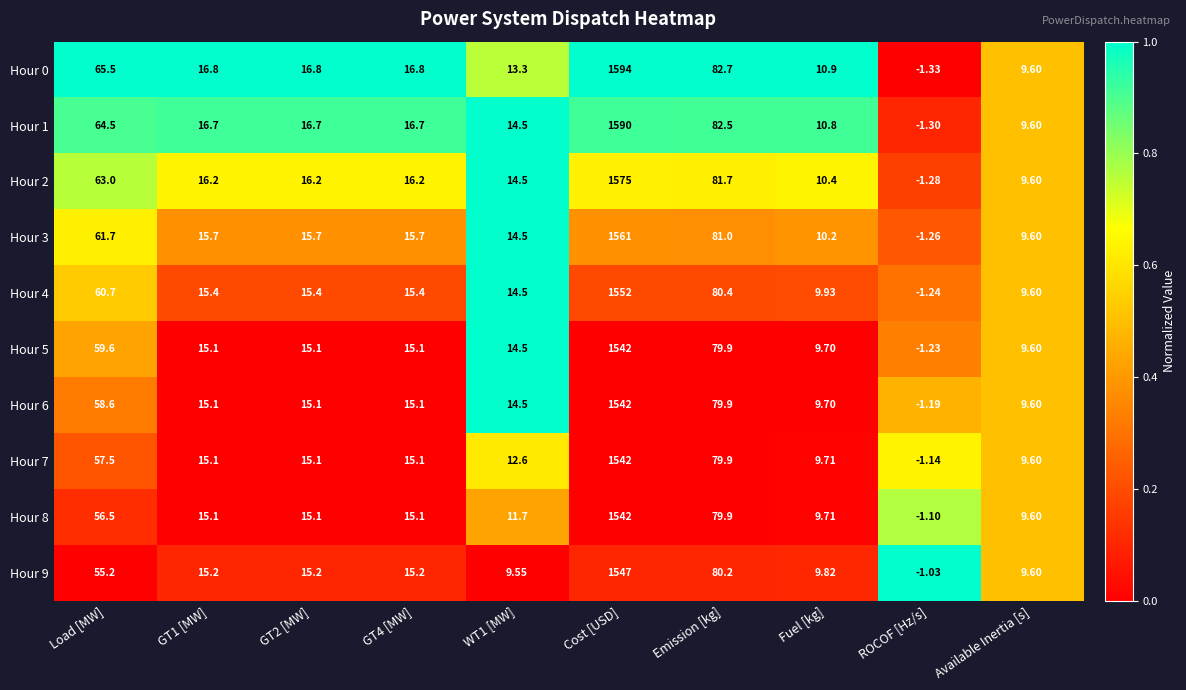

What is the greatest value displayed?

1594.0